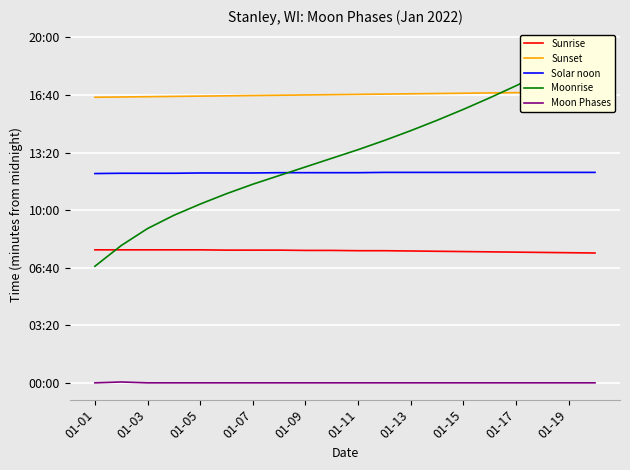

Which series ends up on top after the final intersection of Solar noon and Moonrise?

Moonrise